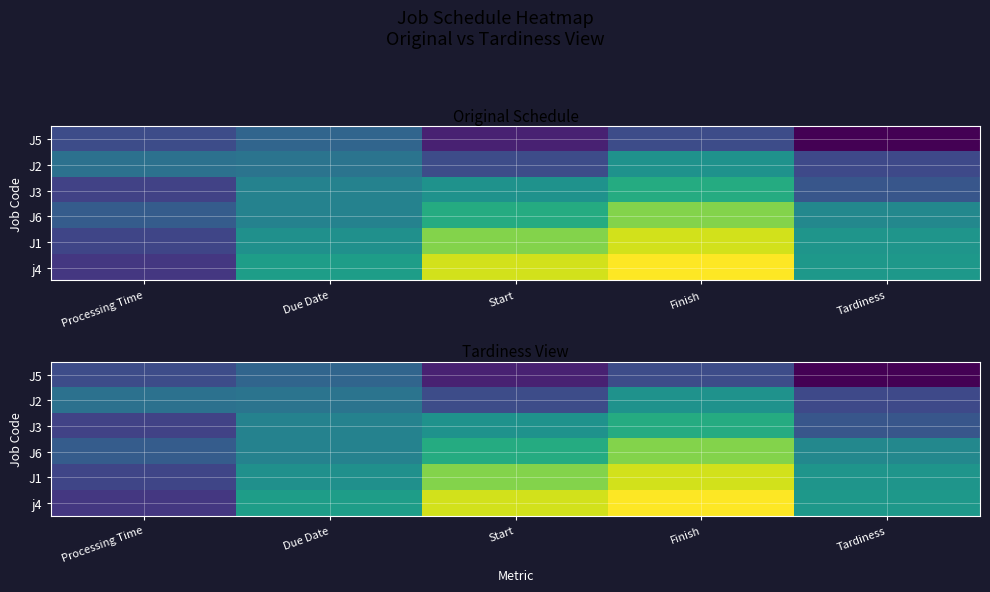

How many data points in J1 are above 37?

2